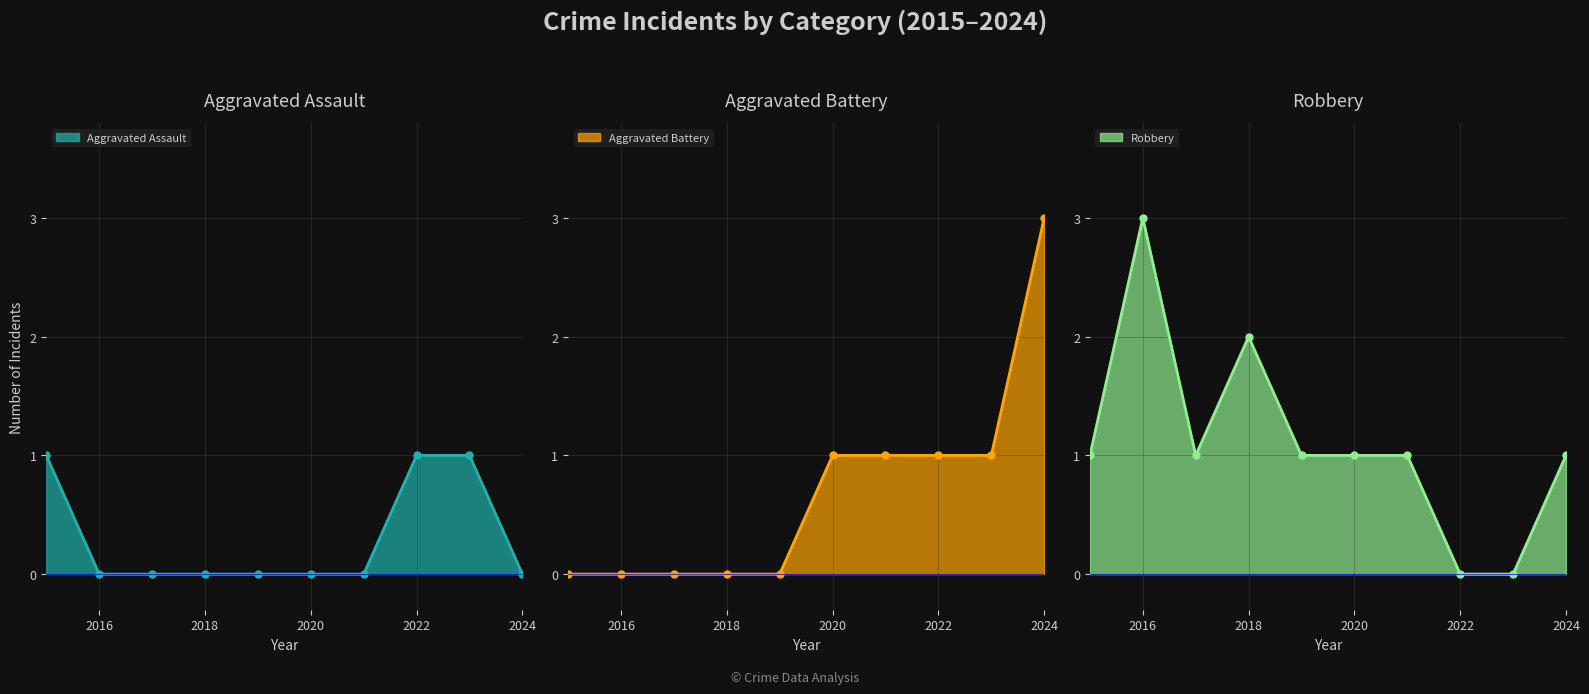

Between 2016 and 2024, which series saw the biggest shift?

Aggravated Battery